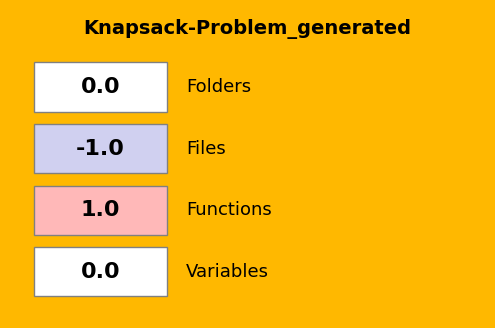

What is the difference between the values at Functions and Variables?

1